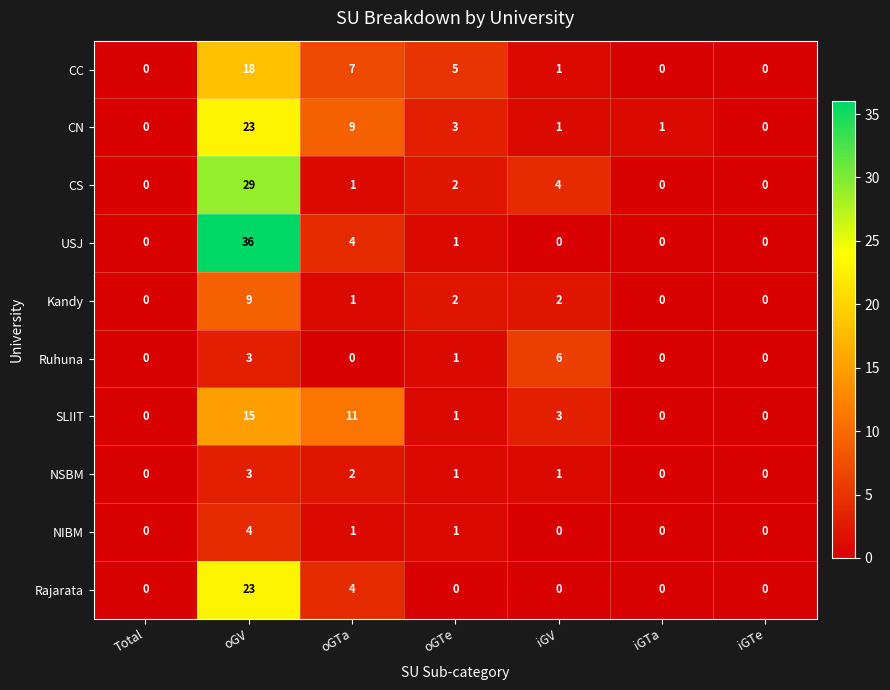

What is the maximum value shown in the chart?

36